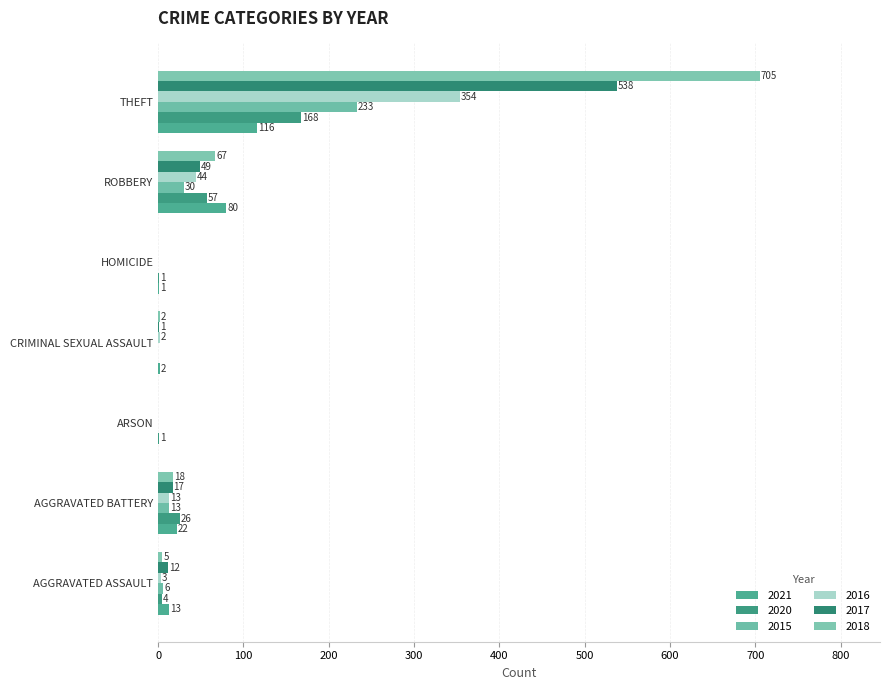

How many positive values does the 2015 series have?

4